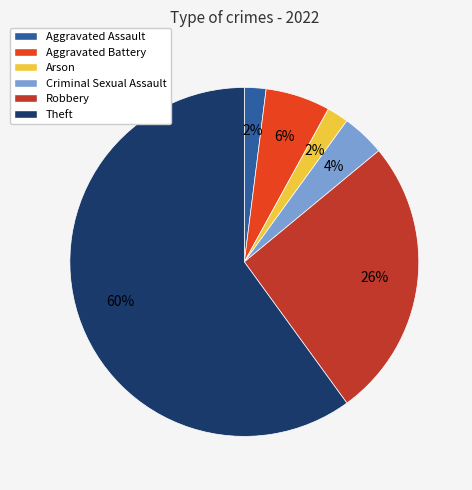

Combined, do Criminal Sexual Assault and Arson account for over 50%?

No